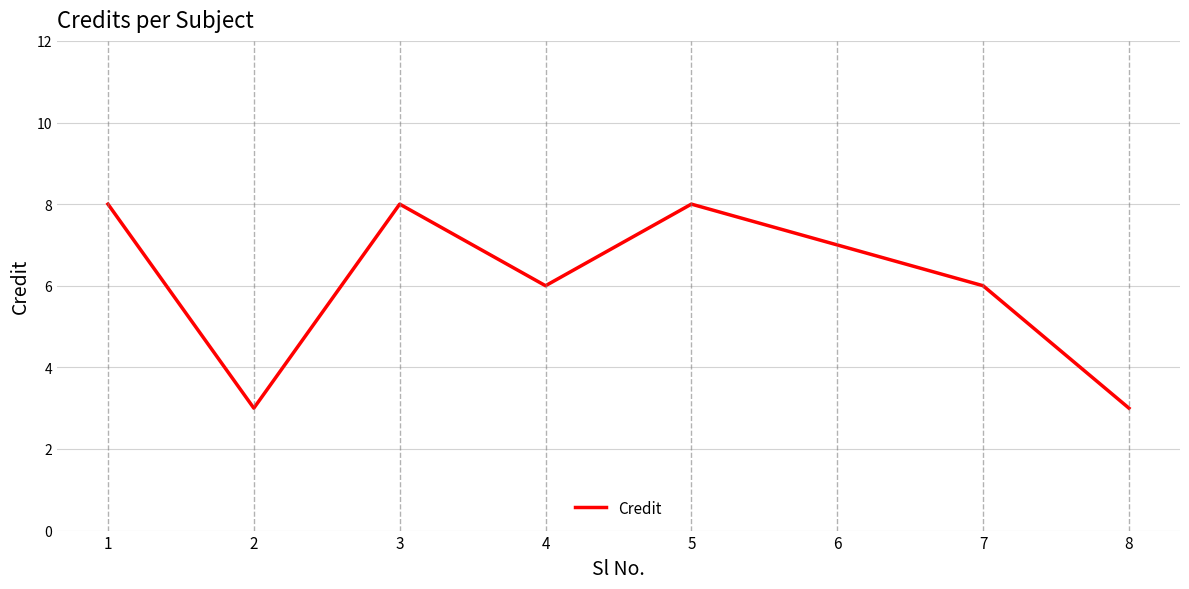

What is the greatest value displayed?

8